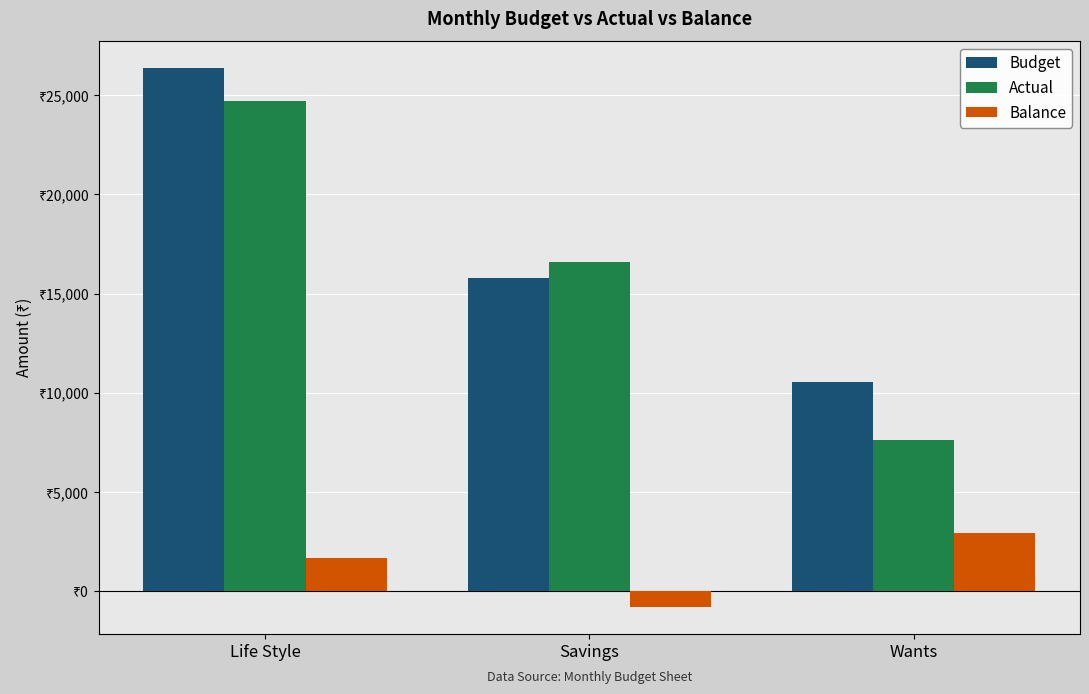

What are all the series names shown in the legend?

Budget, Actual, Balance